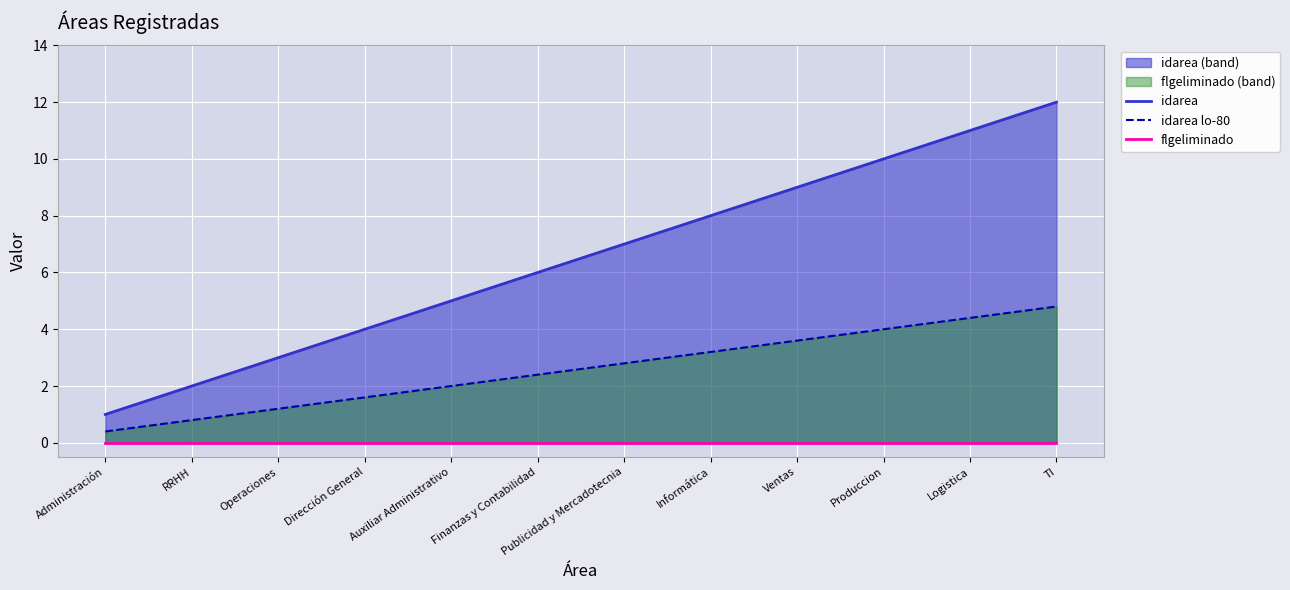

Is the value of flgeliminado at Dirección General greater than the value of idarea lo-80 at Logistica?

No